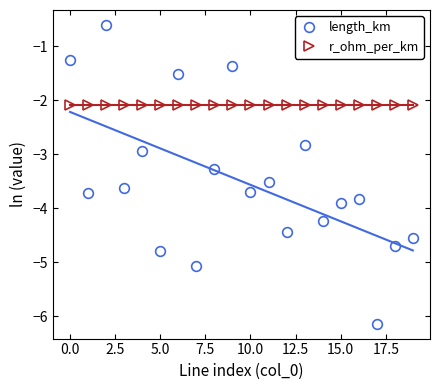

The value of r_ohm_per_km at 10.0 is -2.1. True or false?

True